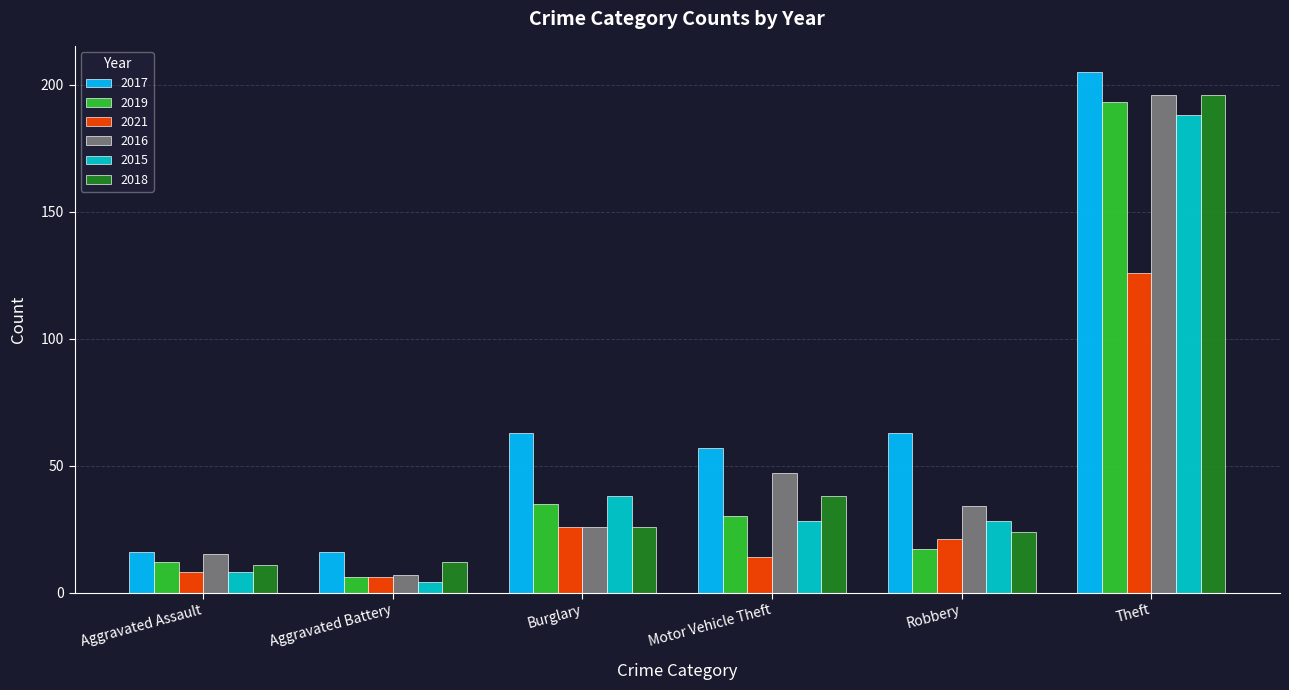

Read the 2019 value at Aggravated Assault, to the nearest 10.

10